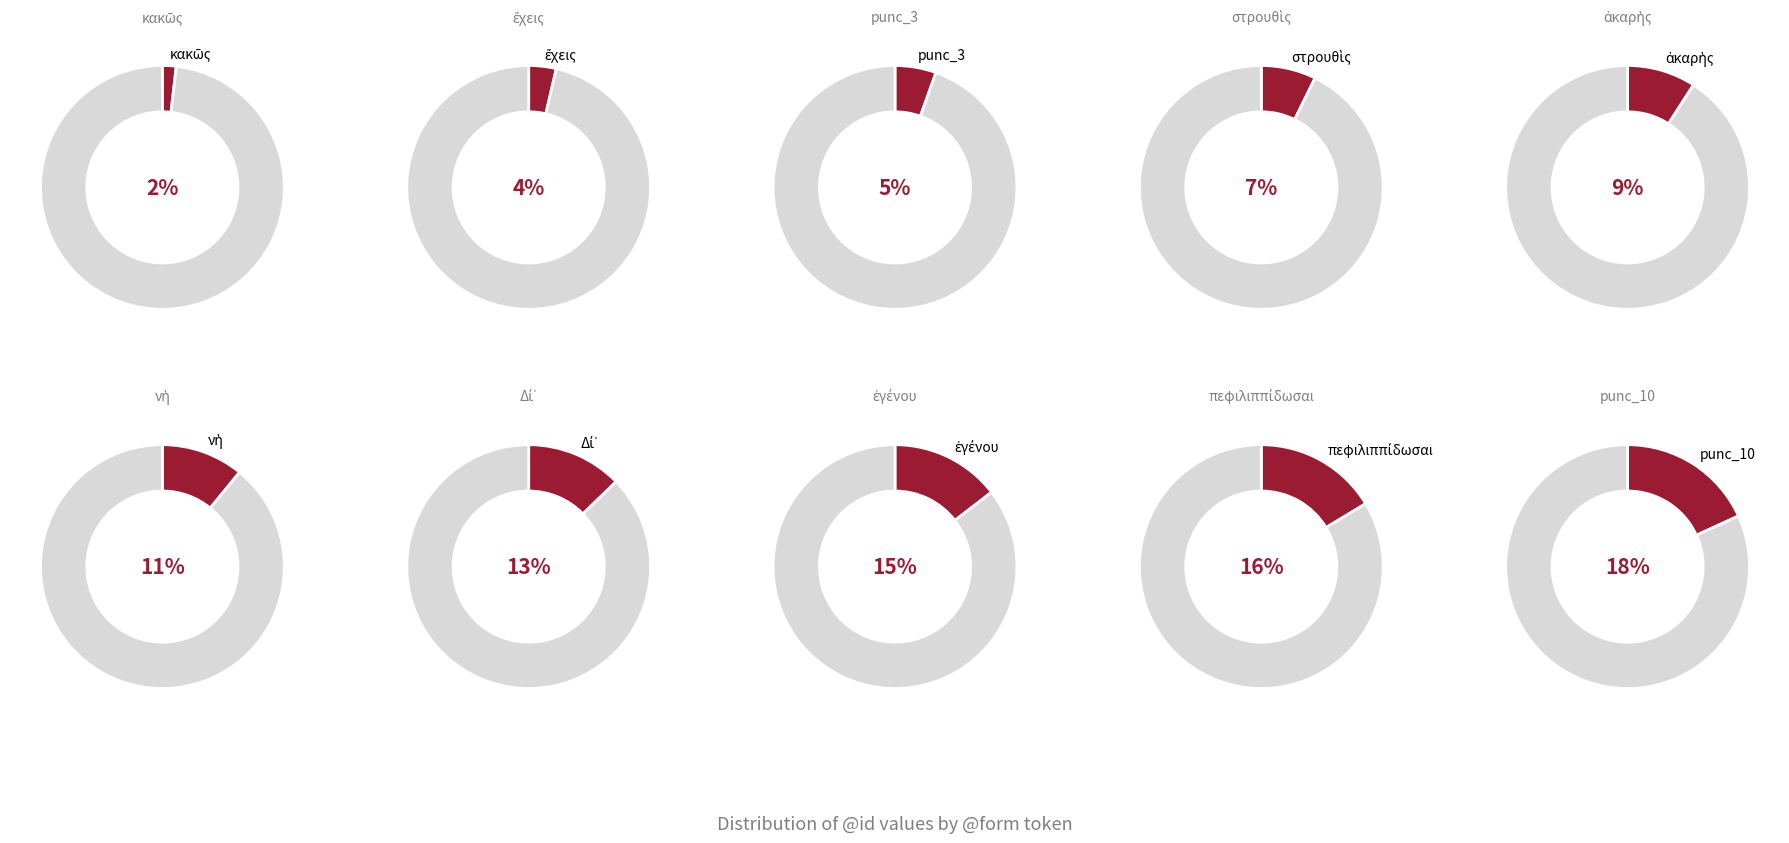

What is the total percentage of πεφιλιππίδωσαι and στρουθὶς?

23.6%